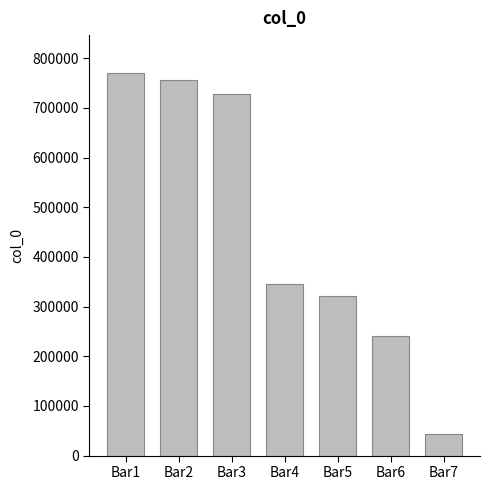

What is the sum of the values at Bar1 and Bar4?

1114681